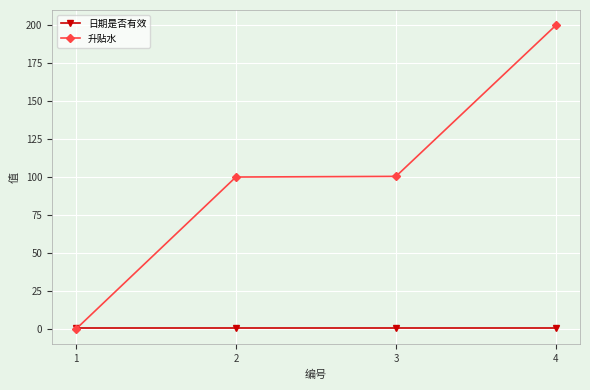

Which series has the largest total across all categories?

升贴水